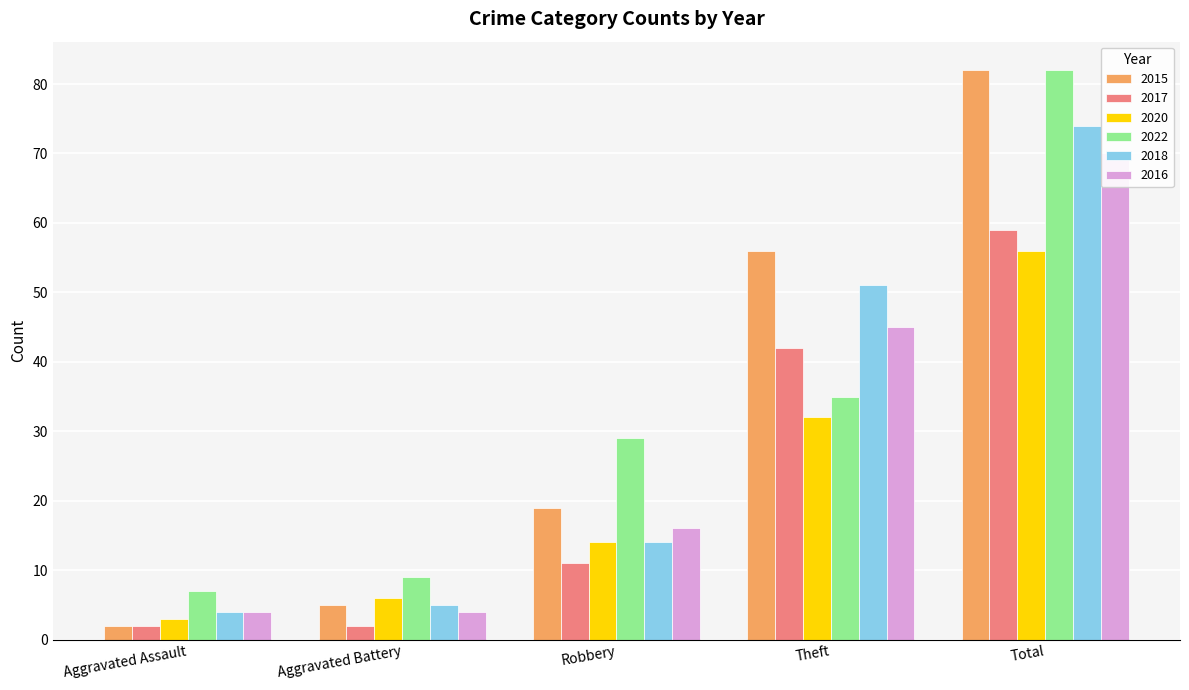

Between Aggravated Assault and Theft, which is larger?

Theft